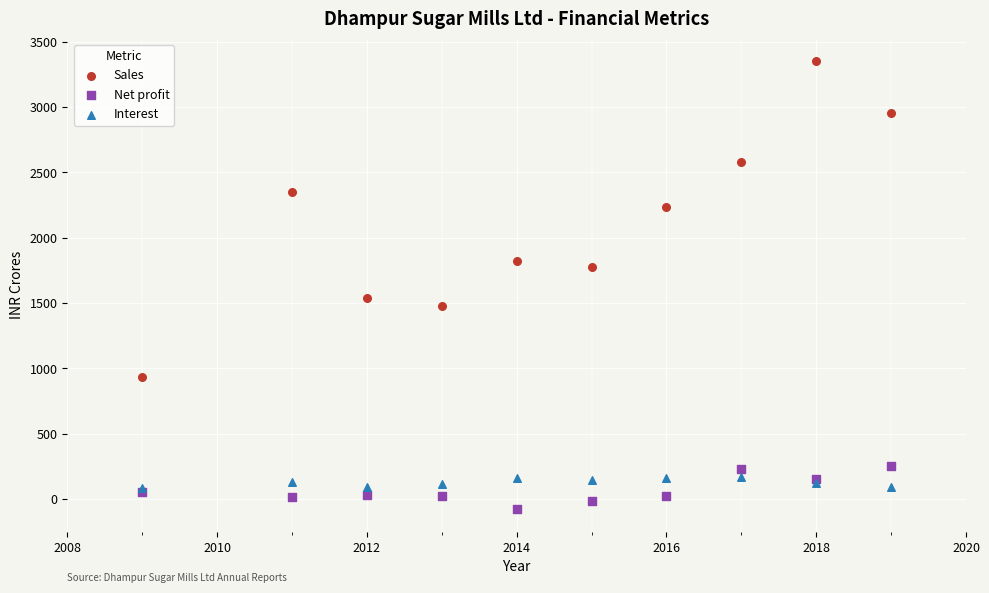

What are all the series names shown in the legend?

Sales, Net profit, Interest